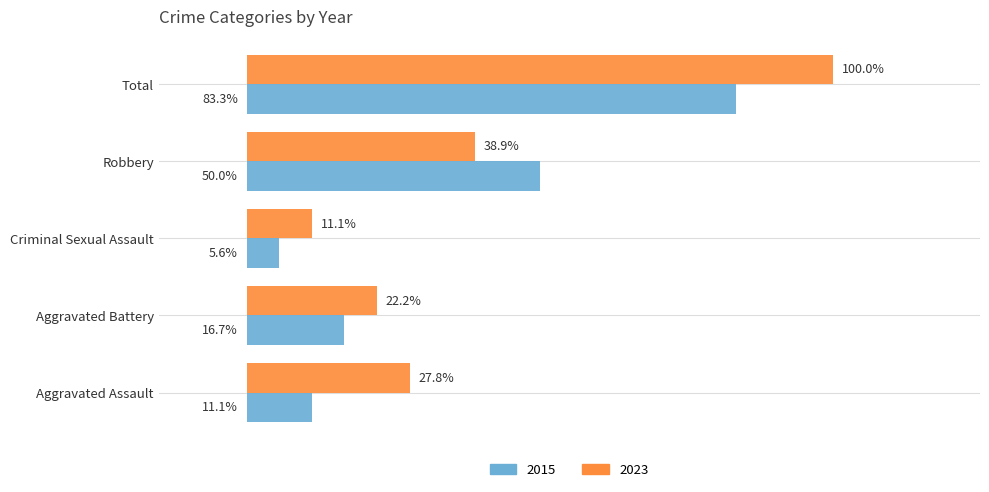

At which category is the sum across all series the highest?

Total